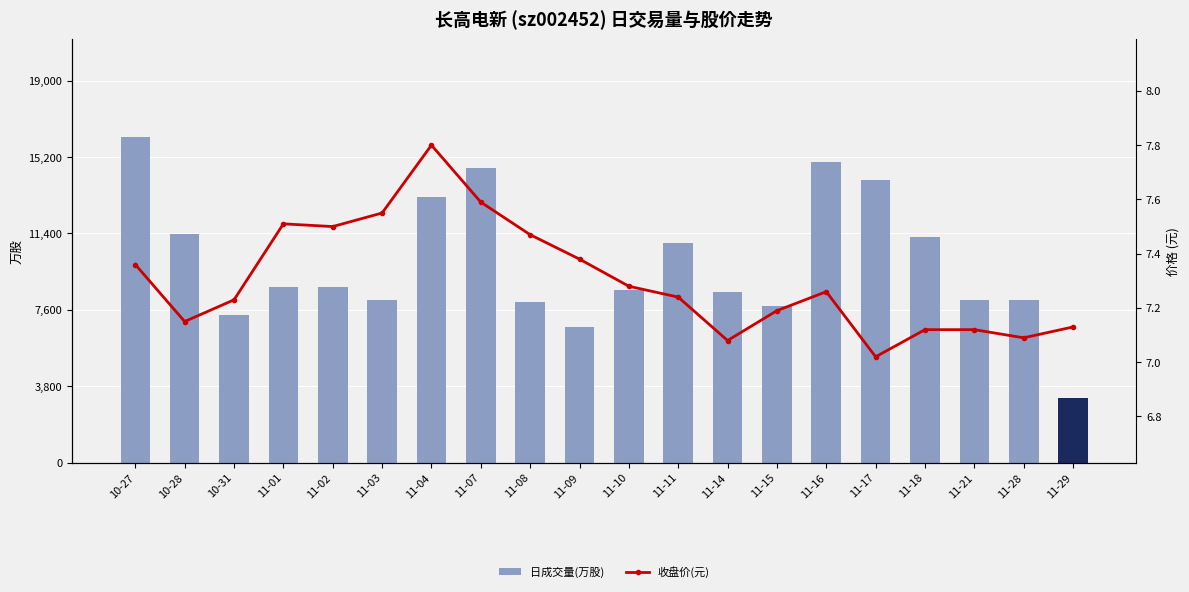

What is the difference between the highest and lowest values at 11-17?

14035.0